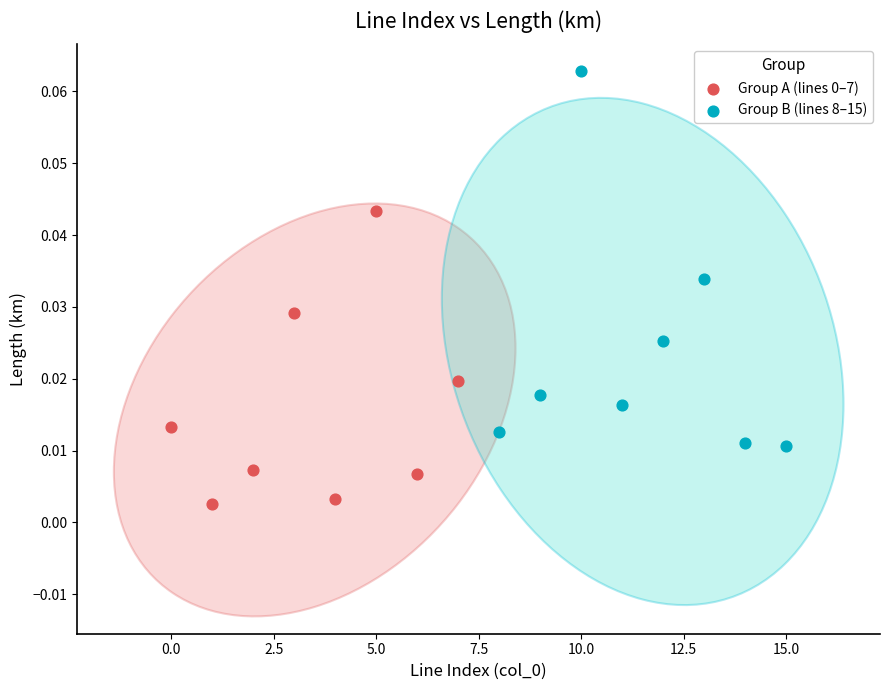

Which series contains the highest Y value?

Group B (lines 8–15)